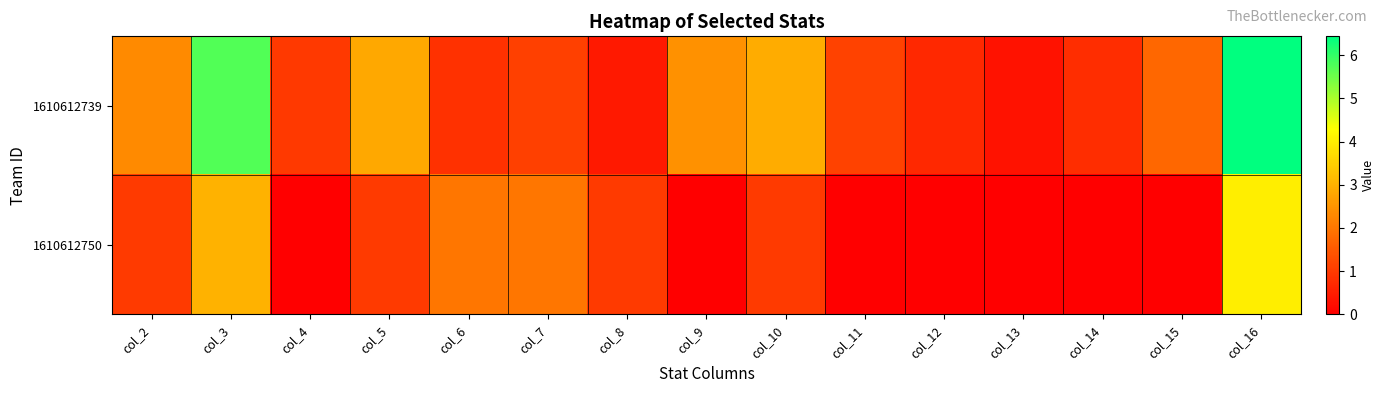

Which series has the largest total across all categories?

1610612739